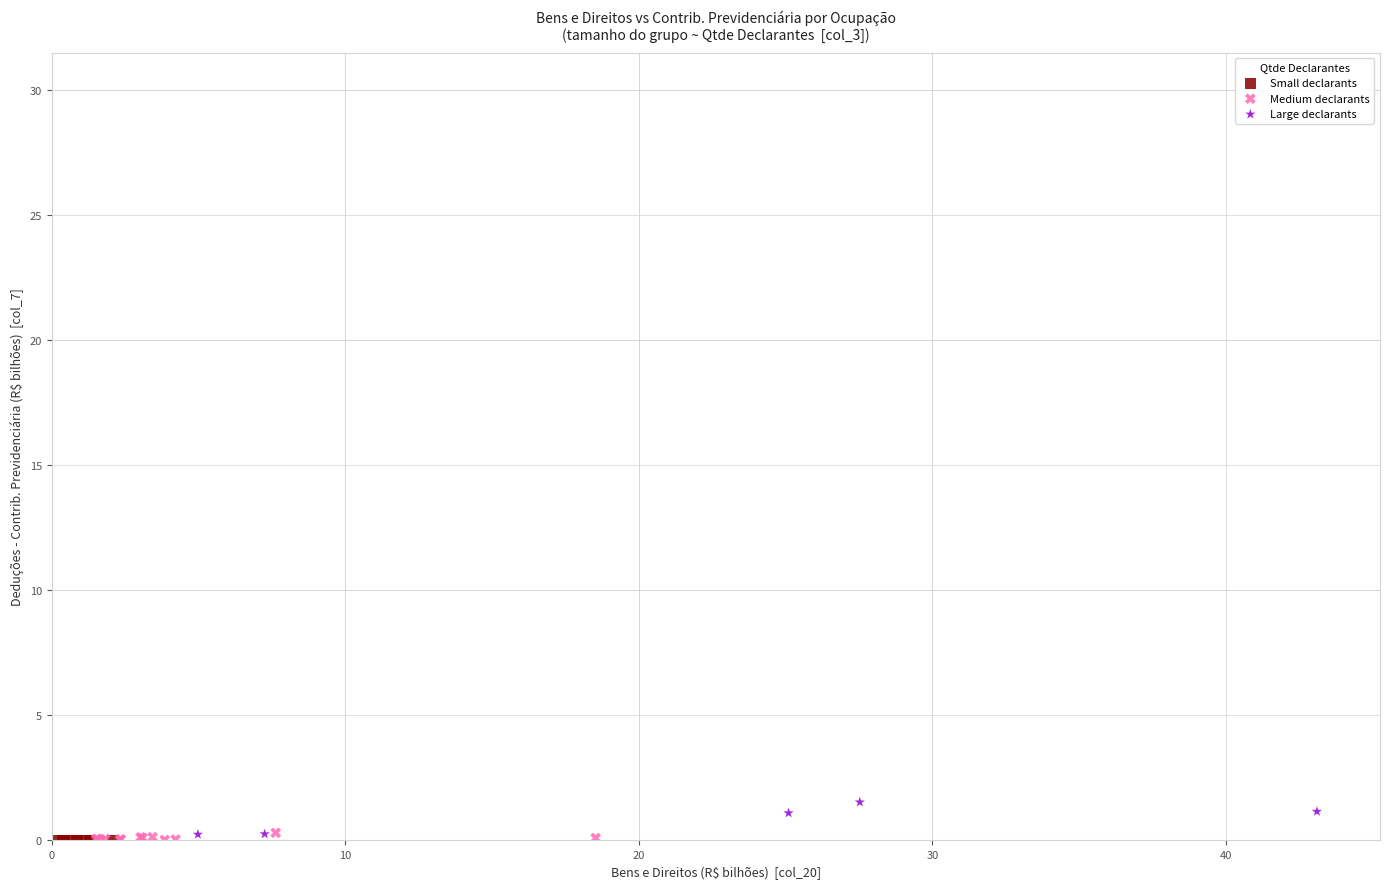

What are all the series names shown in the legend?

Small declarants, Medium declarants, Large declarants